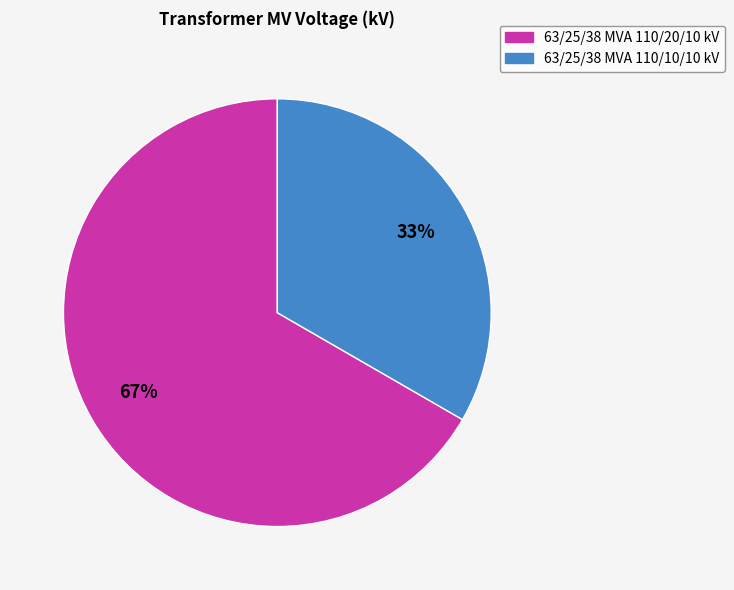

How many segments does this pie chart have?

2